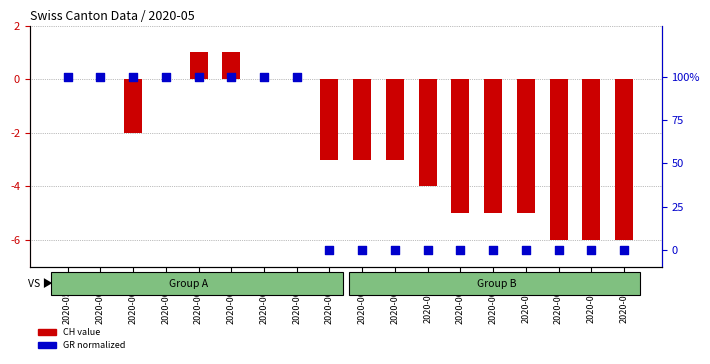

What are all the series names shown in the legend?

CH value, GR normalized